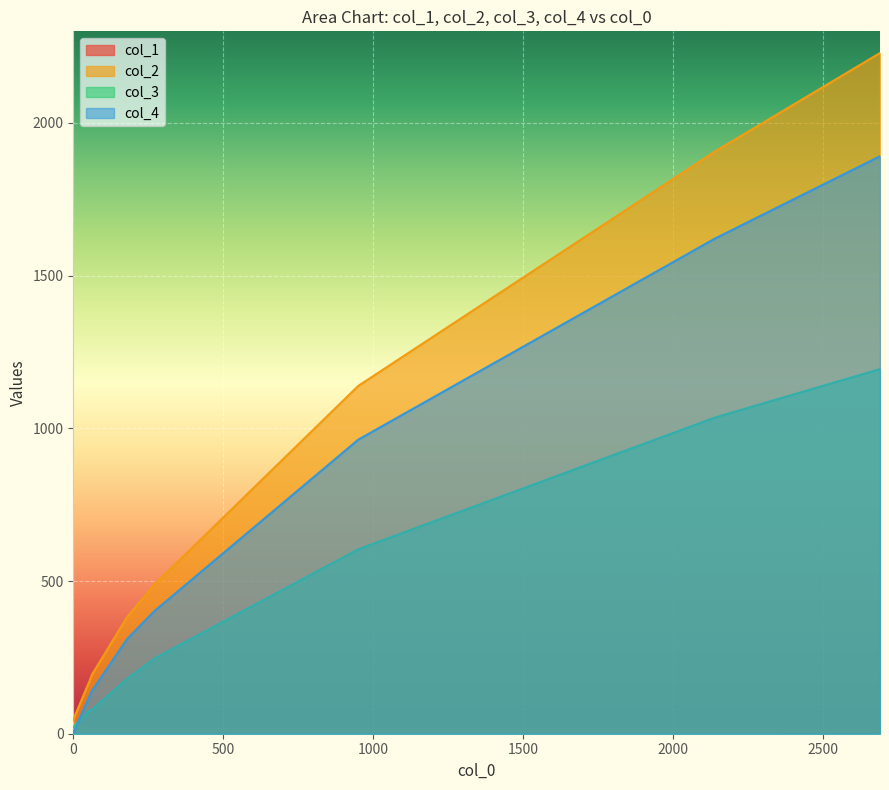

Which series has the widest spread of values?

col_2